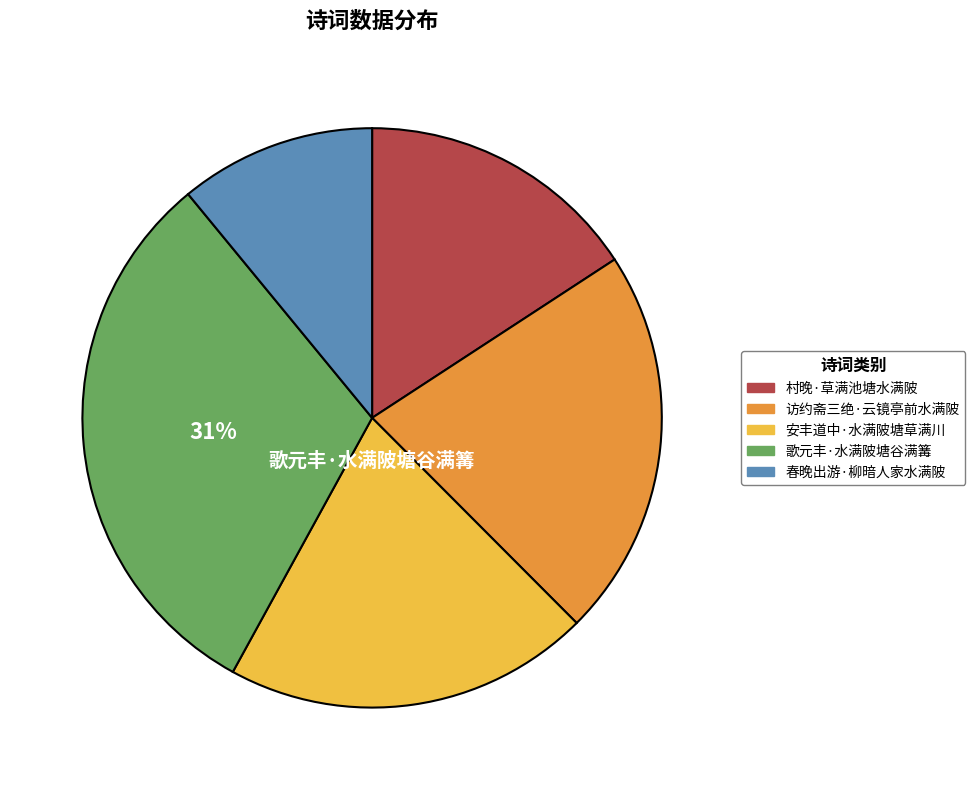

Which category has the smallest portion of the pie?

春晚出游·柳暗人家水满陂